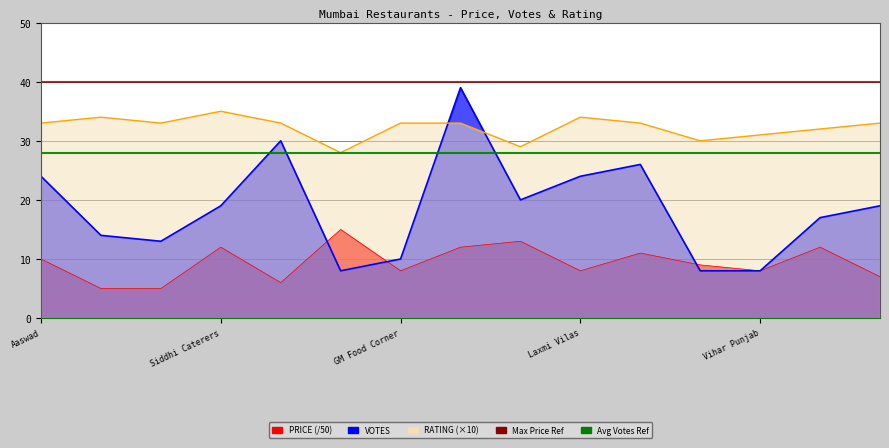

Rank the series by their maximum value, from lowest to highest.

PRICE, RATING, VOTES